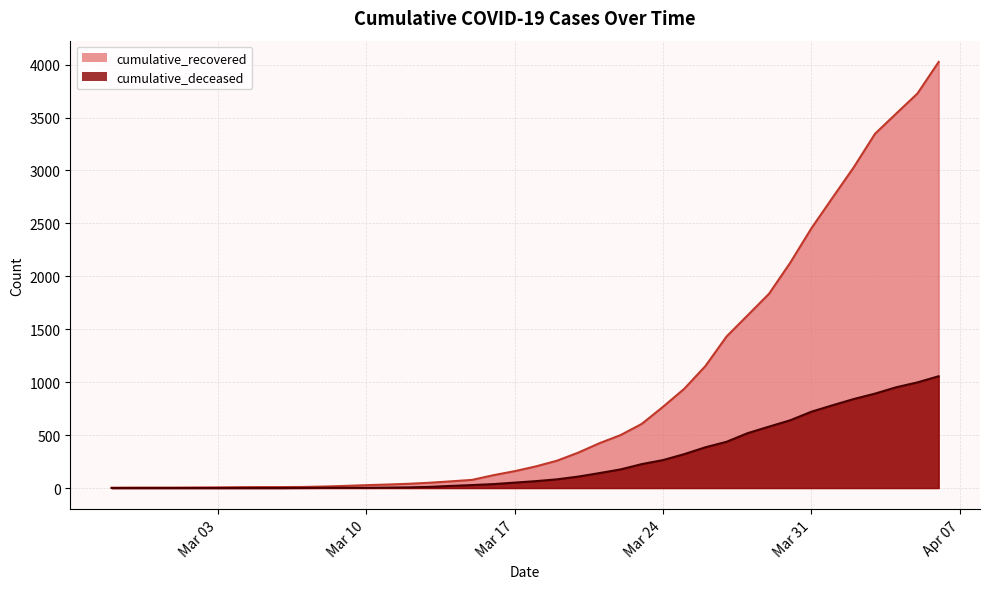

The cumulative_recovered series shows 431 at 2020-03-19. True or false?

False